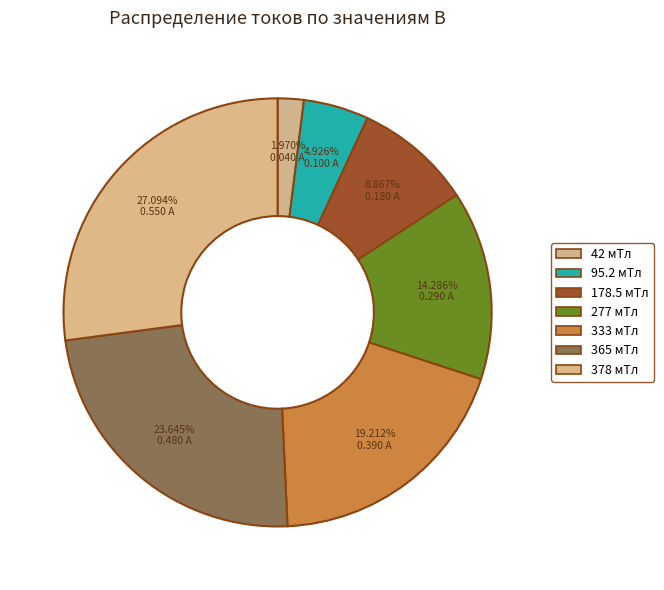

Does 365 мТл represent more than half of the total?

No